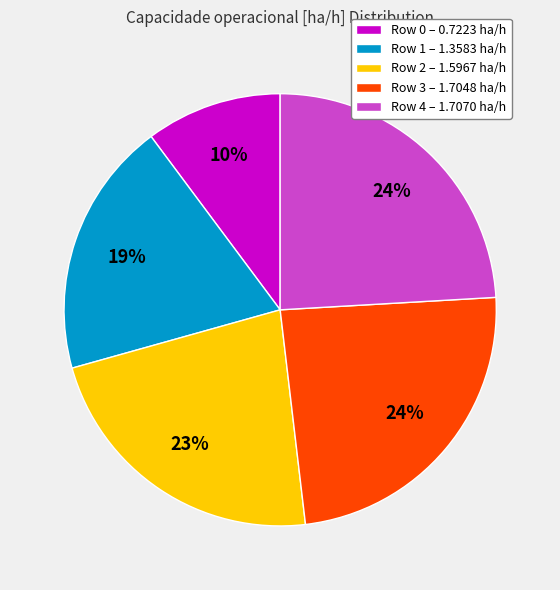

Is there any slice that represents more than half of the pie?

No